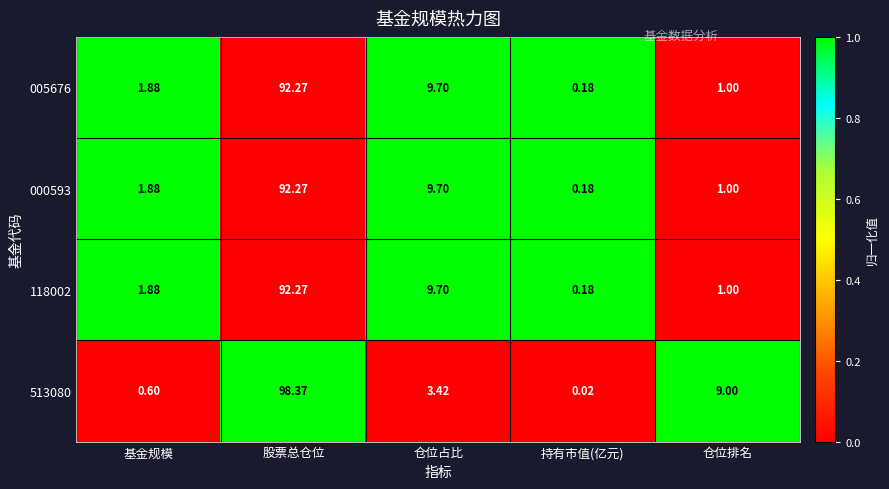

Which series has the largest total across all categories?

513080